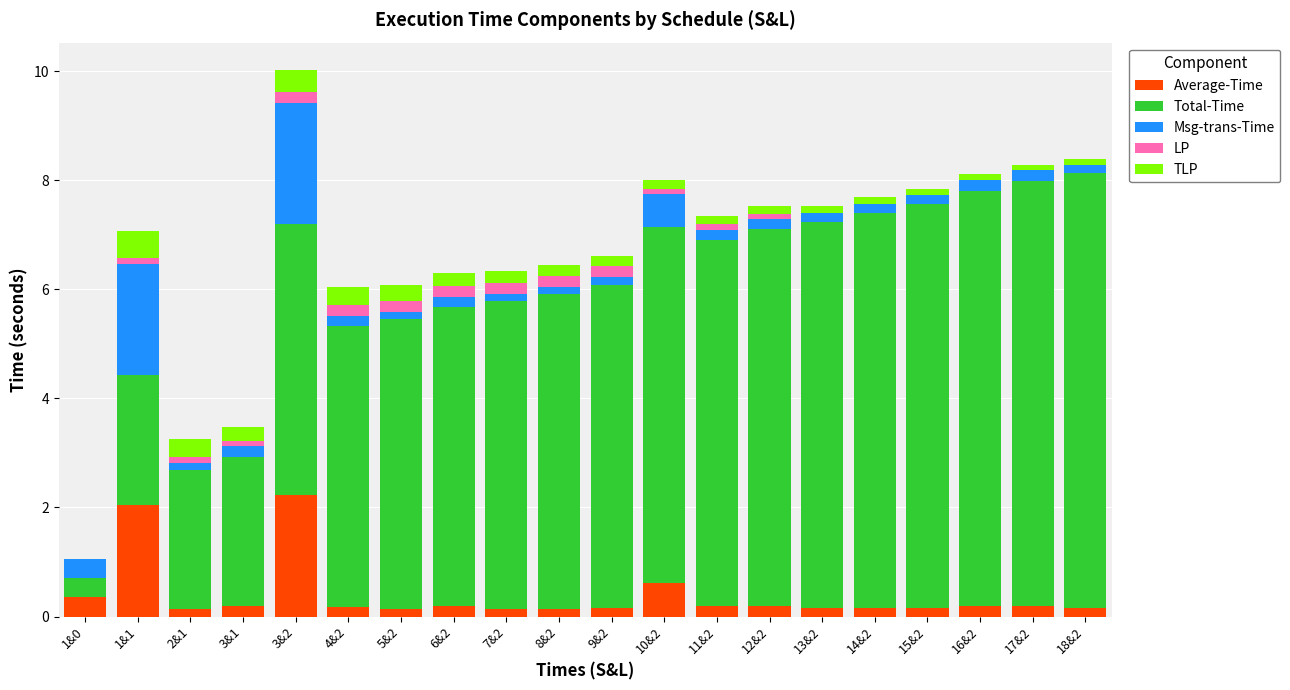

At which category is the sum across all series the highest?

3&2